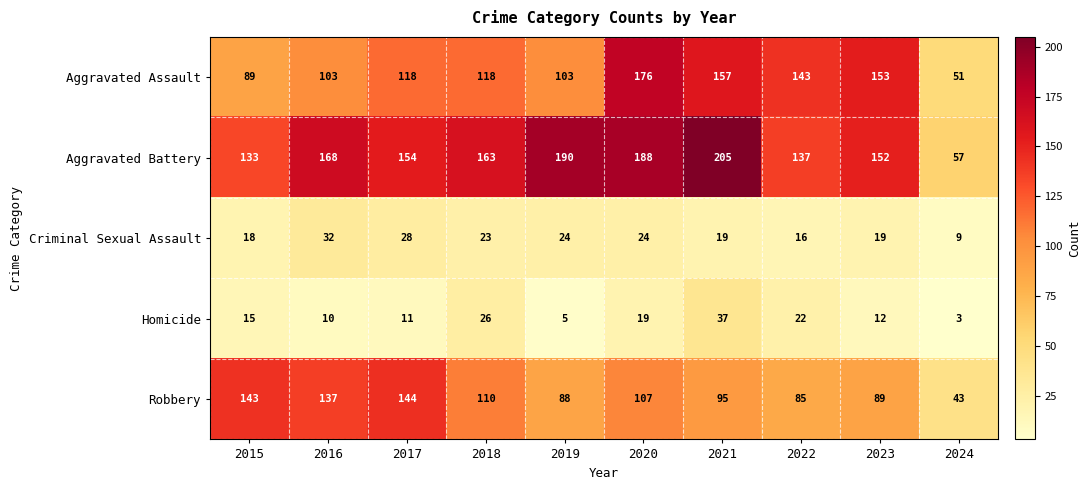

Read the Robbery value at 2015.

143